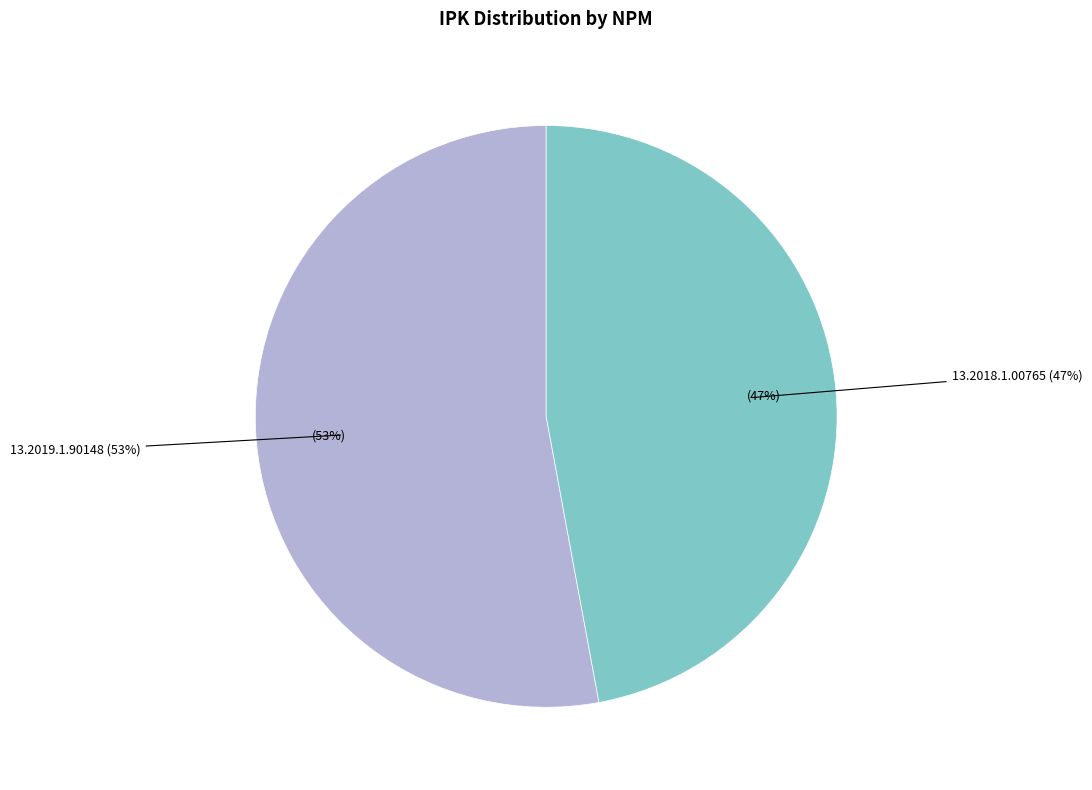

To the nearest percent, what is the combined percentage of 13.2019.1.90148 and 13.2018.1.00765?

100%